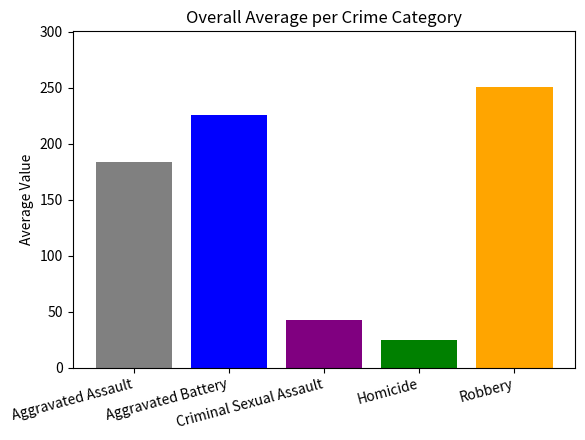

What is the smallest value displayed?

24.5